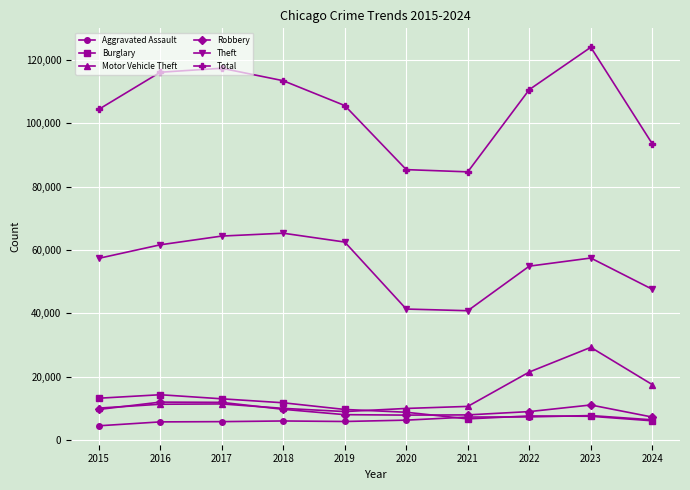

True or false: Total has a value of 189152 at 2022.

False